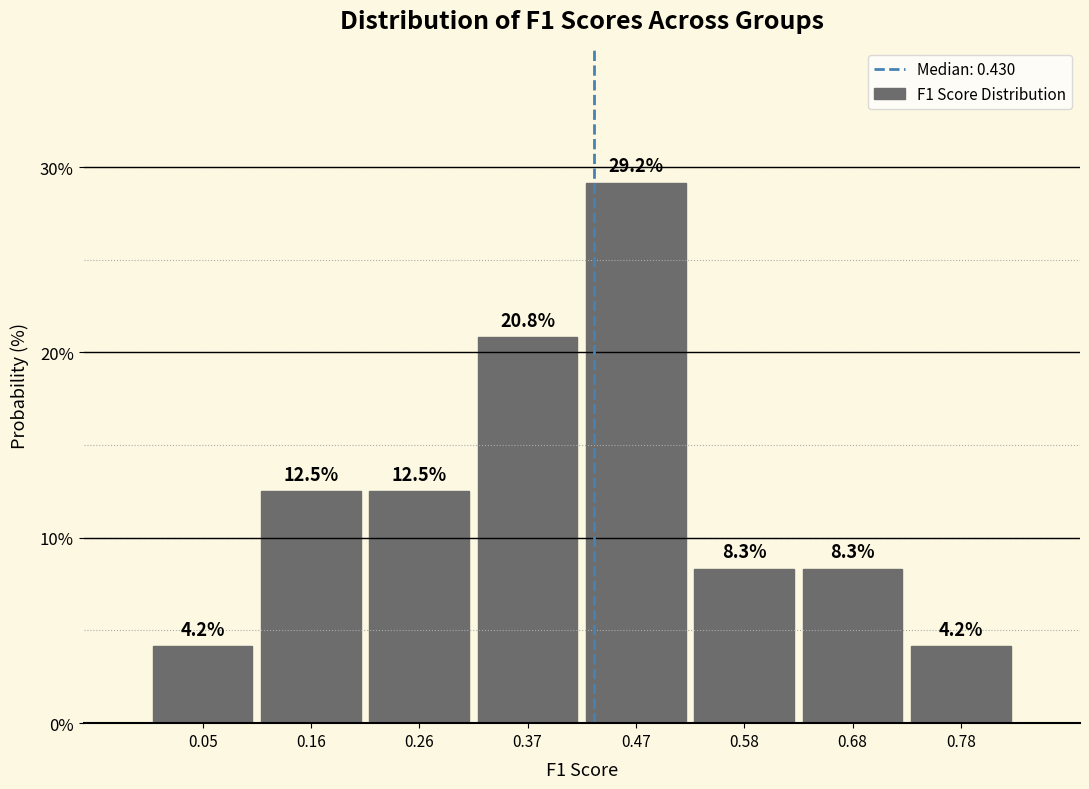

How tall is the bar that spans 0.32 to 0.42 on the x-axis? The bar edges are not printed on the chart, so give them approximately, as read against the axis.

20.8